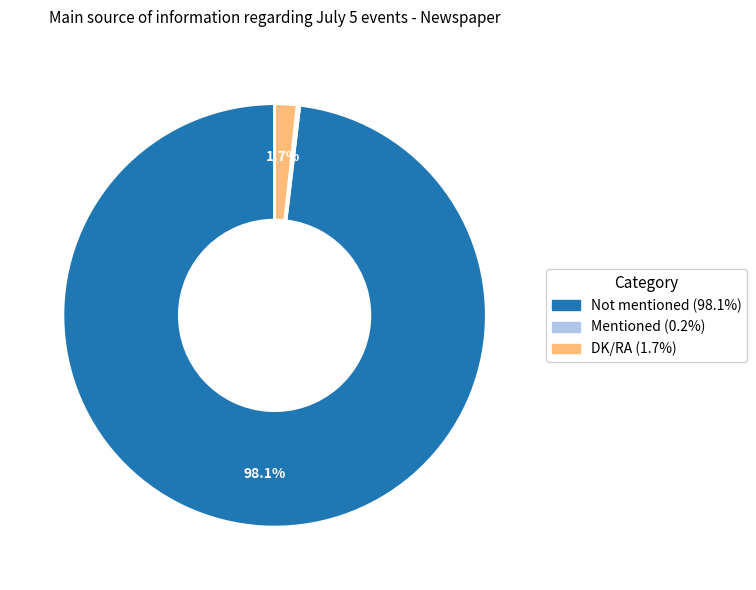

Which slice is the largest?

Not mentioned